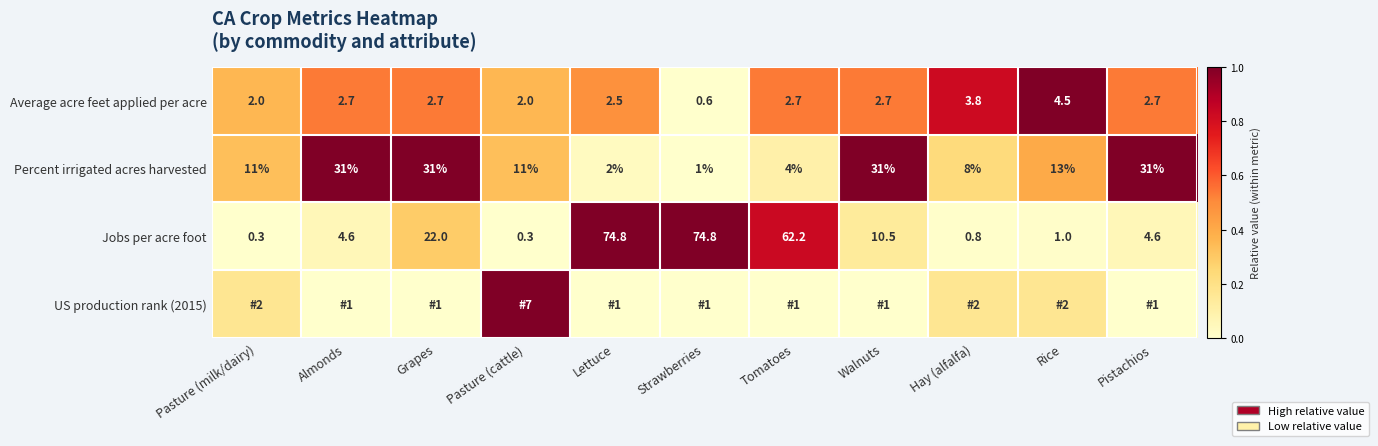

At which label is Jobs per acre foot closest to 37?

Grapes